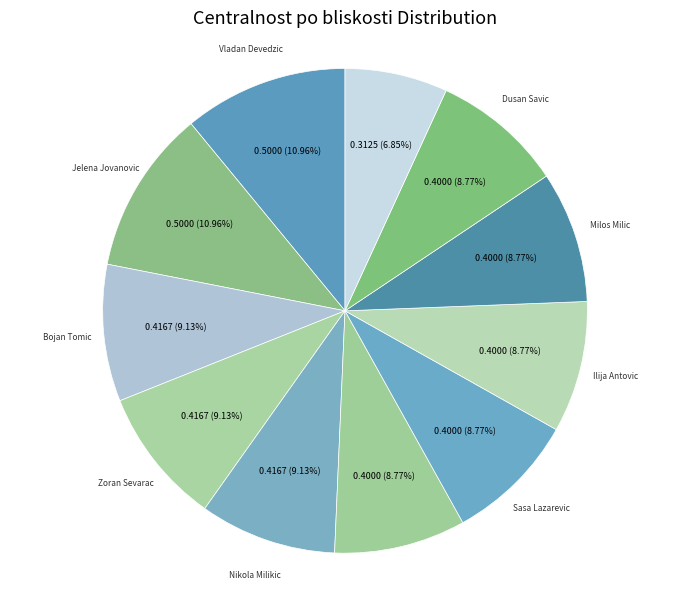

How many segments does this pie chart have?

11